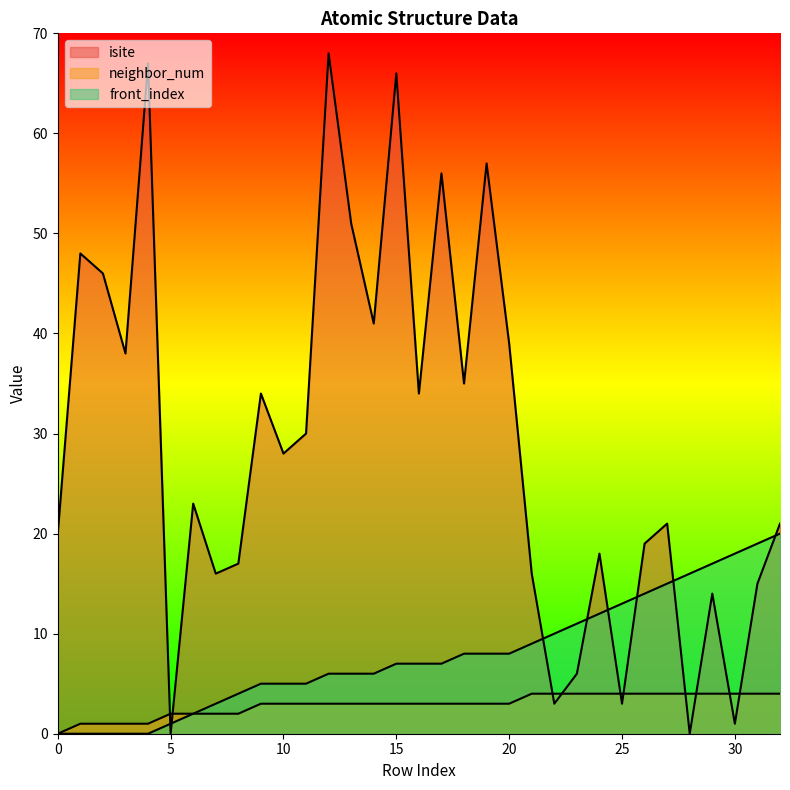

Which category has the lowest value across all series?

5